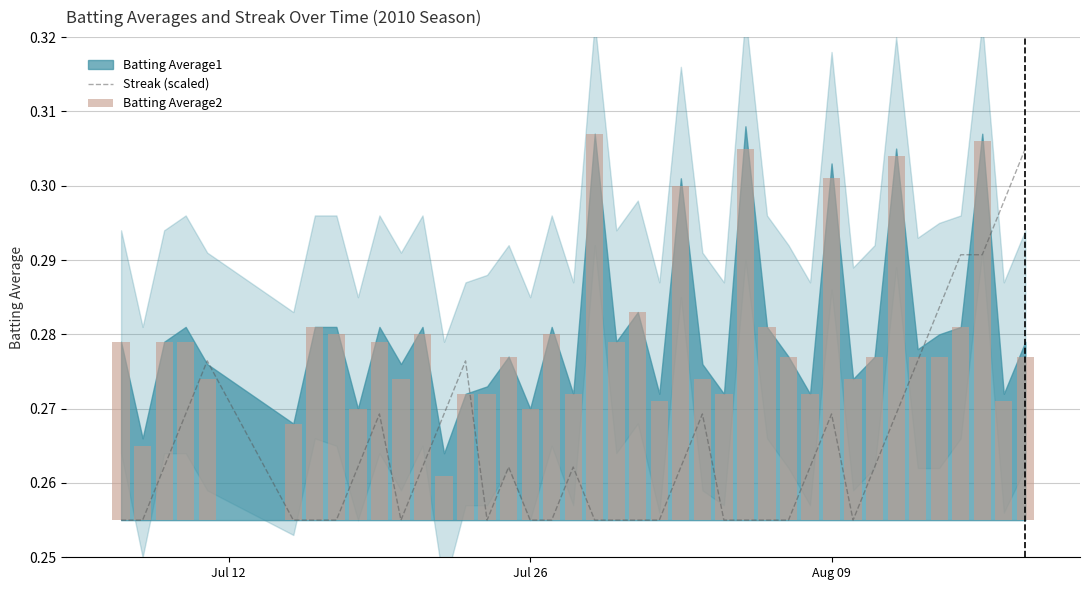

How many categories are shown in the chart?

40